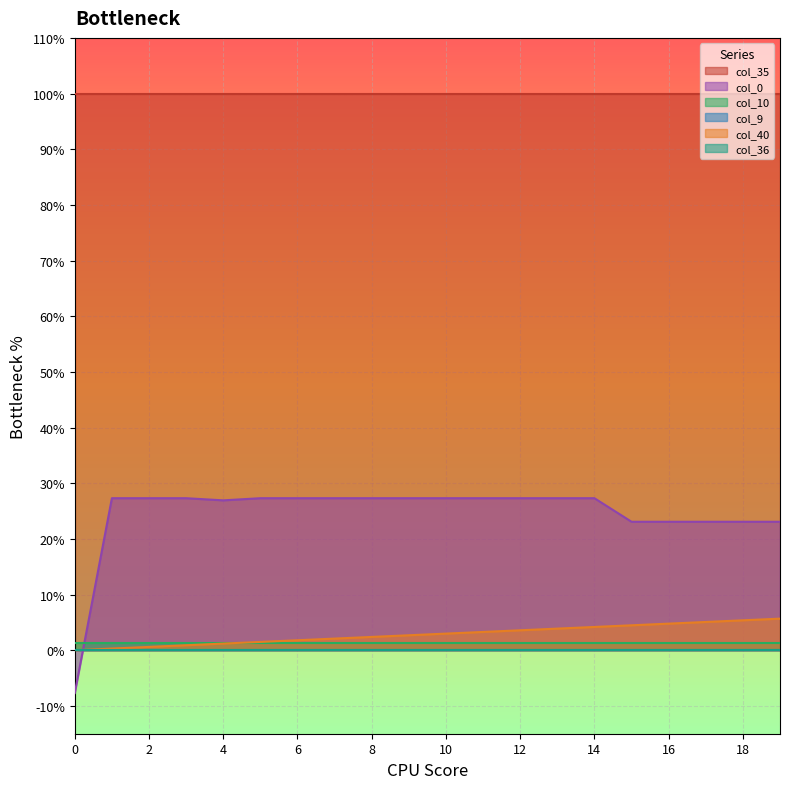

Between which two adjacent categories do col_36 and col_0 first intersect?

0 and 1